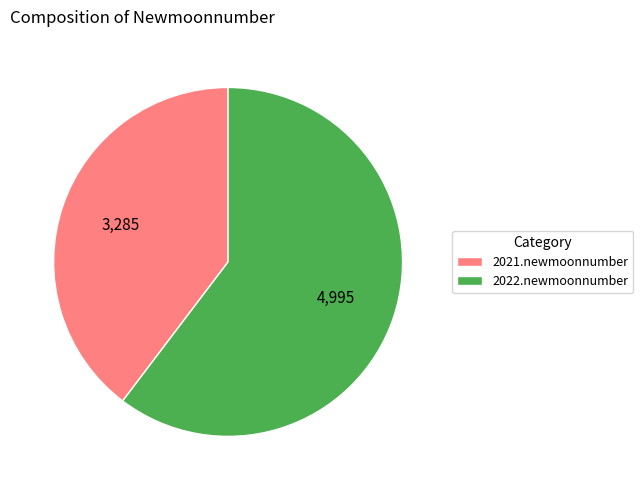

Does any single category account for the majority?

Yes